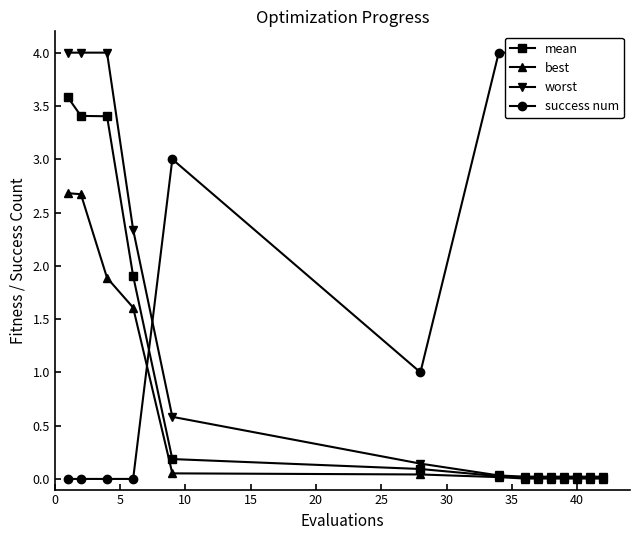

What is the average value of the success num series?

2.6